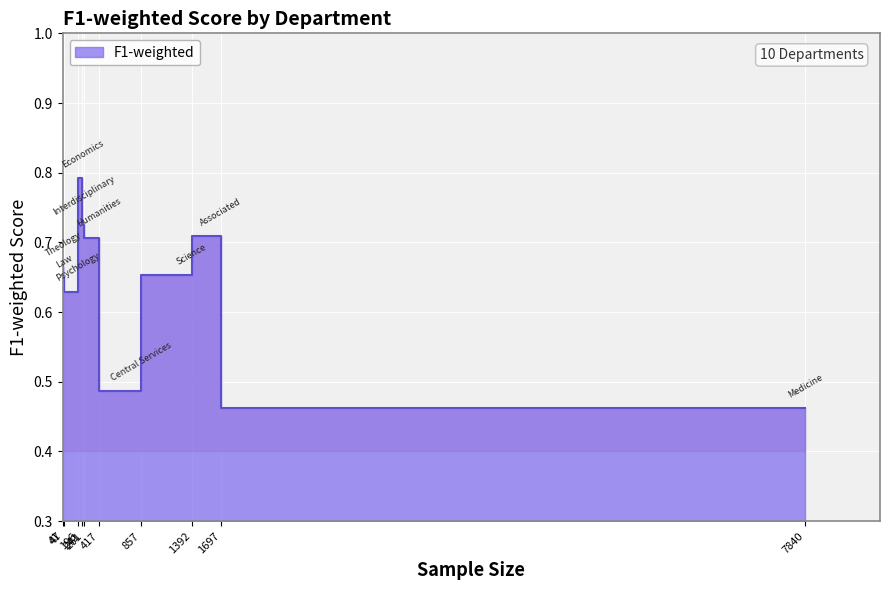

Rank the categories by value from highest to lowest.

Economics, Interdisciplinary, Associated, Humanities, Theology, Science, Law, Psychology, Central Services, Medicine